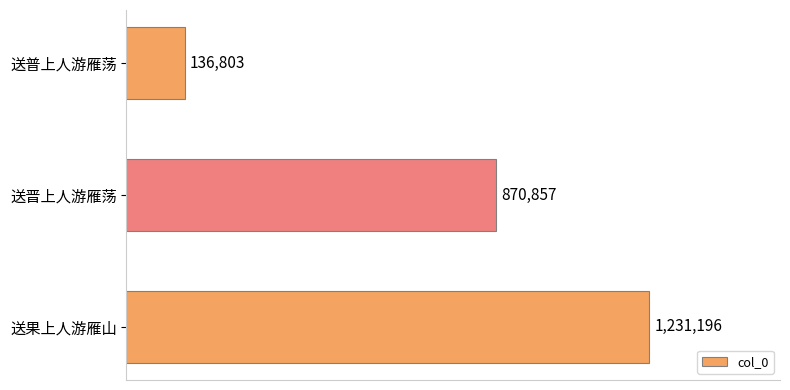

Does the chart contain any negative values?

No